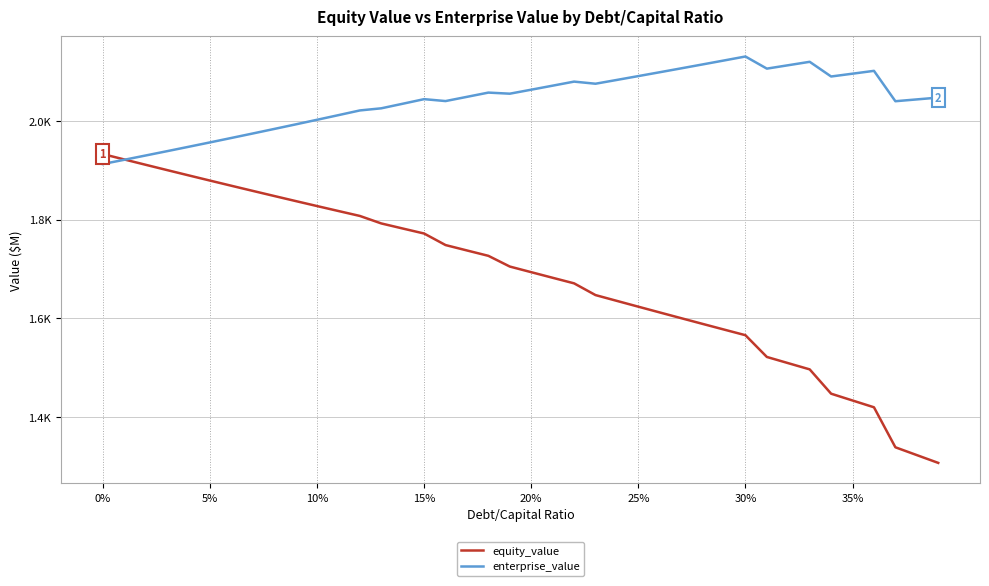

Reading left to right, what are all the values shown in this chart?

equity_value: 1932.7	1921.8	1911.0	1900.2	1889.5	1879.0	1868.5	1858.0	1847.7	1837.5	1827.3	1817.2	1807.2	1792.0	1781.8	1771.6	1748.2	1737.3	1726.4	1704.7	1693.2	1681.9	1670.6	1646.8	1635.0	1623.3	1611.6	1600.0	1588.4	1576.9	1565.5	1521.4	1508.8	1496.2	1446.9	1433.1	1419.3	1338.2	1322.4	1306.6
enterprise_value: 1912.5	1921.1	1929.8	1938.5	1947.4	1956.3	1965.3	1974.4	1983.6	1992.8	2002.2	2011.6	2021.1	2025.4	2034.7	2044.0	2040.1	2048.7	2057.3	2055.1	2063.2	2071.3	2079.6	2075.3	2083.0	2090.8	2098.6	2106.5	2114.4	2122.4	2130.5	2105.9	2112.8	2119.7	2089.9	2095.6	2101.4	2039.8	2043.5	2047.2